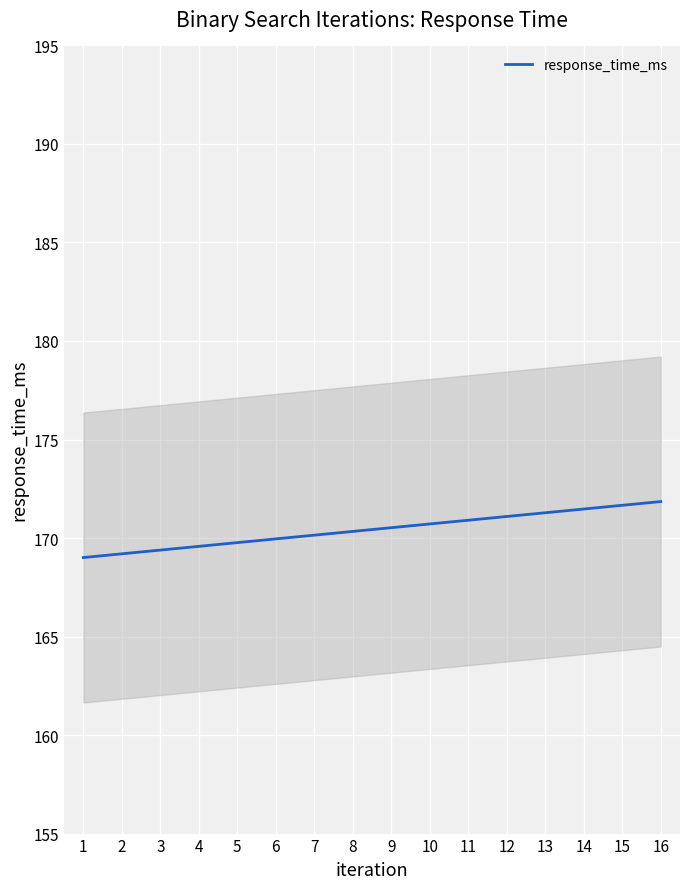

Reading left to right, what are all the values shown in this chart?

1=169.0	2=169.2	3=169.4	4=169.6	5=169.8	6=170.0	7=170.1	8=170.3	9=170.5	10=170.7	11=170.9	12=171.1	13=171.3	14=171.5	15=171.7	16=171.9